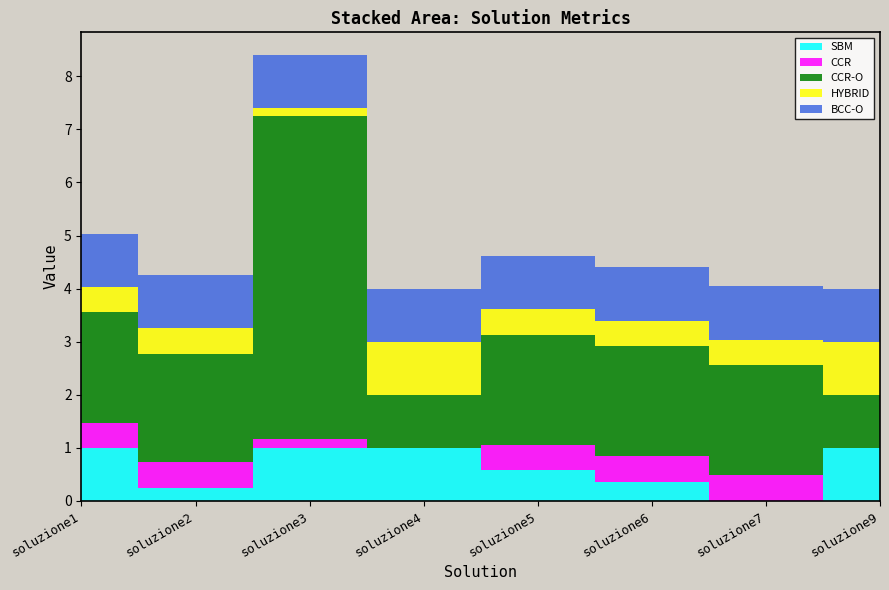

Reading left to right, extract all data points from this chart.

SBM: soluzione1=1.0	soluzione2=0.2	soluzione3=1.0	soluzione4=1.0	soluzione5=0.6	soluzione6=0.4	soluzione7=0.0	soluzione9=1.0
CCR: soluzione1=0.5	soluzione2=0.5	soluzione3=0.2	soluzione4=0.0	soluzione5=0.5	soluzione6=0.5	soluzione7=0.5	soluzione9=0.0
CCR-O: soluzione1=2.1	soluzione2=2.0	soluzione3=6.1	soluzione4=1.0	soluzione5=2.1	soluzione6=2.1	soluzione7=2.1	soluzione9=1.0
HYBRID: soluzione1=0.5	soluzione2=0.5	soluzione3=0.2	soluzione4=1.0	soluzione5=0.5	soluzione6=0.5	soluzione7=0.5	soluzione9=1.0
BCC-O: soluzione1=1.0	soluzione2=1.0	soluzione3=1.0	soluzione4=1.0	soluzione5=1.0	soluzione6=1.0	soluzione7=1.0	soluzione9=1.0